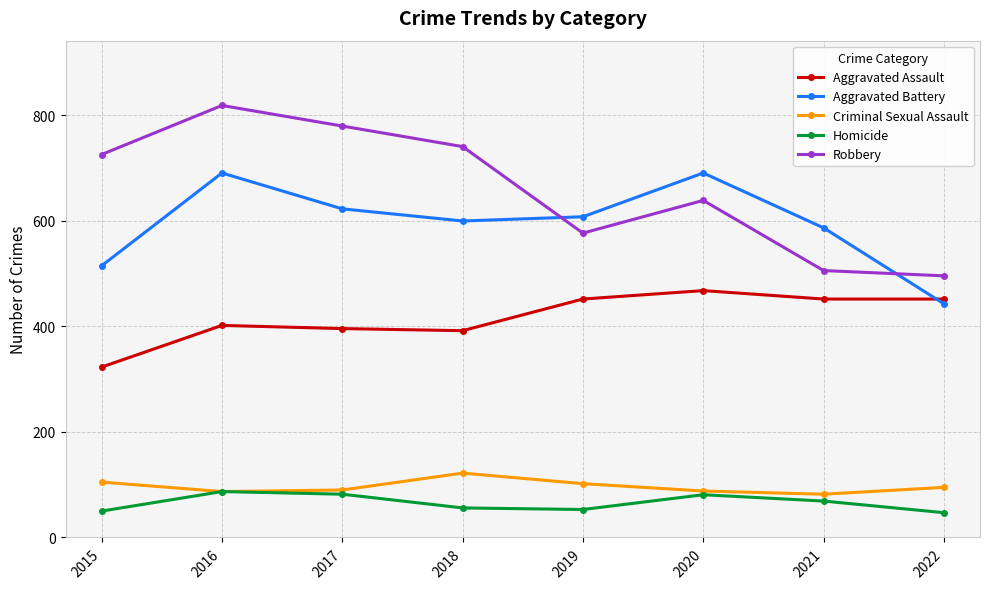

Which series has the widest spread of values?

Robbery